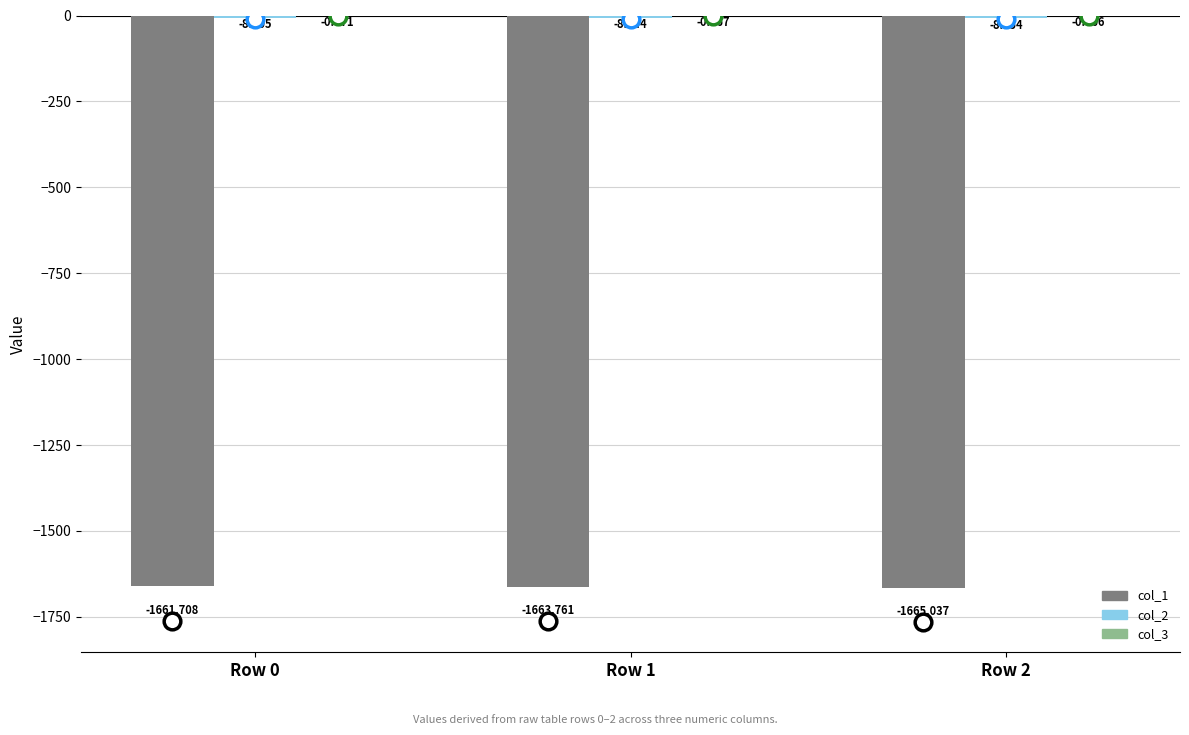

What is the total value across all series at Row 1?

-1672.2